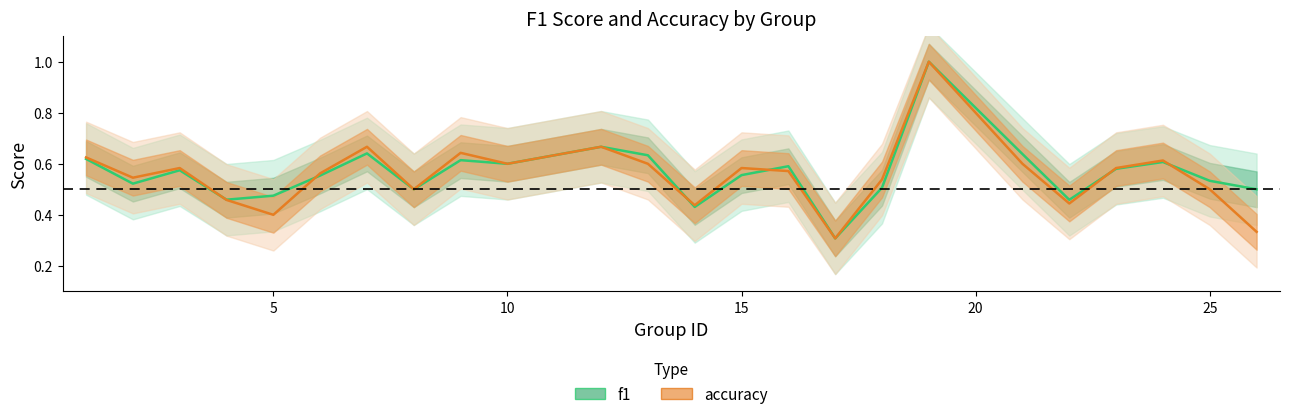

What are all the series names shown in the legend?

f1, accuracy